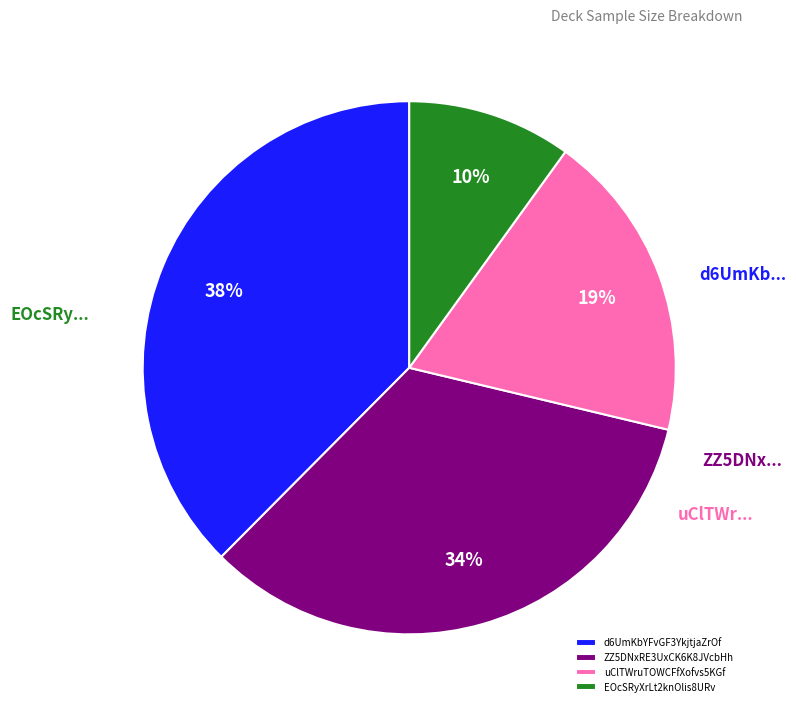

To the nearest percent, what is the difference between the largest and smallest slice percentages?

28%